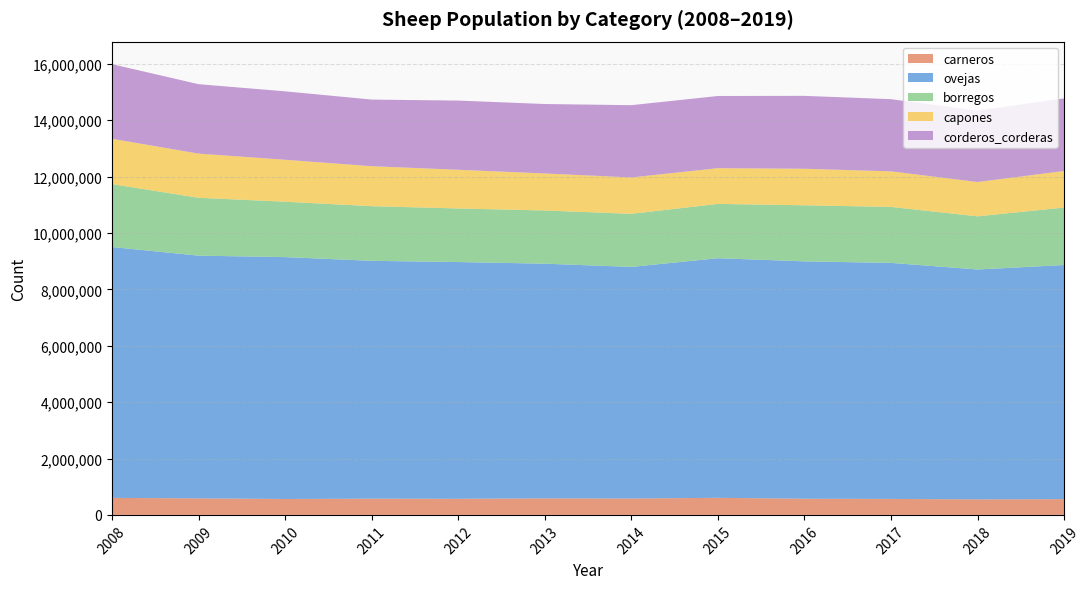

Reading left to right, what are all the values shown in this chart?

carneros: 2008=603403	2009=586930	2010=564332	2011=576162	2012=571740	2013=585831	2014=581433	2015=606227	2016=573235	2017=567391	2018=551077	2019=560417
ovejas: 2008=8898738	2009=8609142	2010=8580056	2011=8436154	2012=8397582	2013=8325029	2014=8214688	2015=8499019	2016=8420305	2017=8371694	2018=8153999	2019=8302740
borregos: 2008=2231588	2009=2052680	2010=1965516	2011=1938866	2012=1900922	2013=1887544	2014=1883954	2015=1926727	2016=1988929	2017=1986130	2018=1885998	2019=2039408
capones: 2008=1608096	2009=1566723	2010=1487688	2011=1417208	2012=1372168	2013=1312906	2014=1290437	2015=1267144	2016=1296240	2017=1260896	2018=1217169	2019=1296183
corderos_corderas: 2008=2646298	2009=2463026	2010=2427154	2011=2363756	2012=2454491	2013=2463579	2014=2563186	2015=2560369	2016=2585612	2017=2560455	2018=2531665	2019=2575448